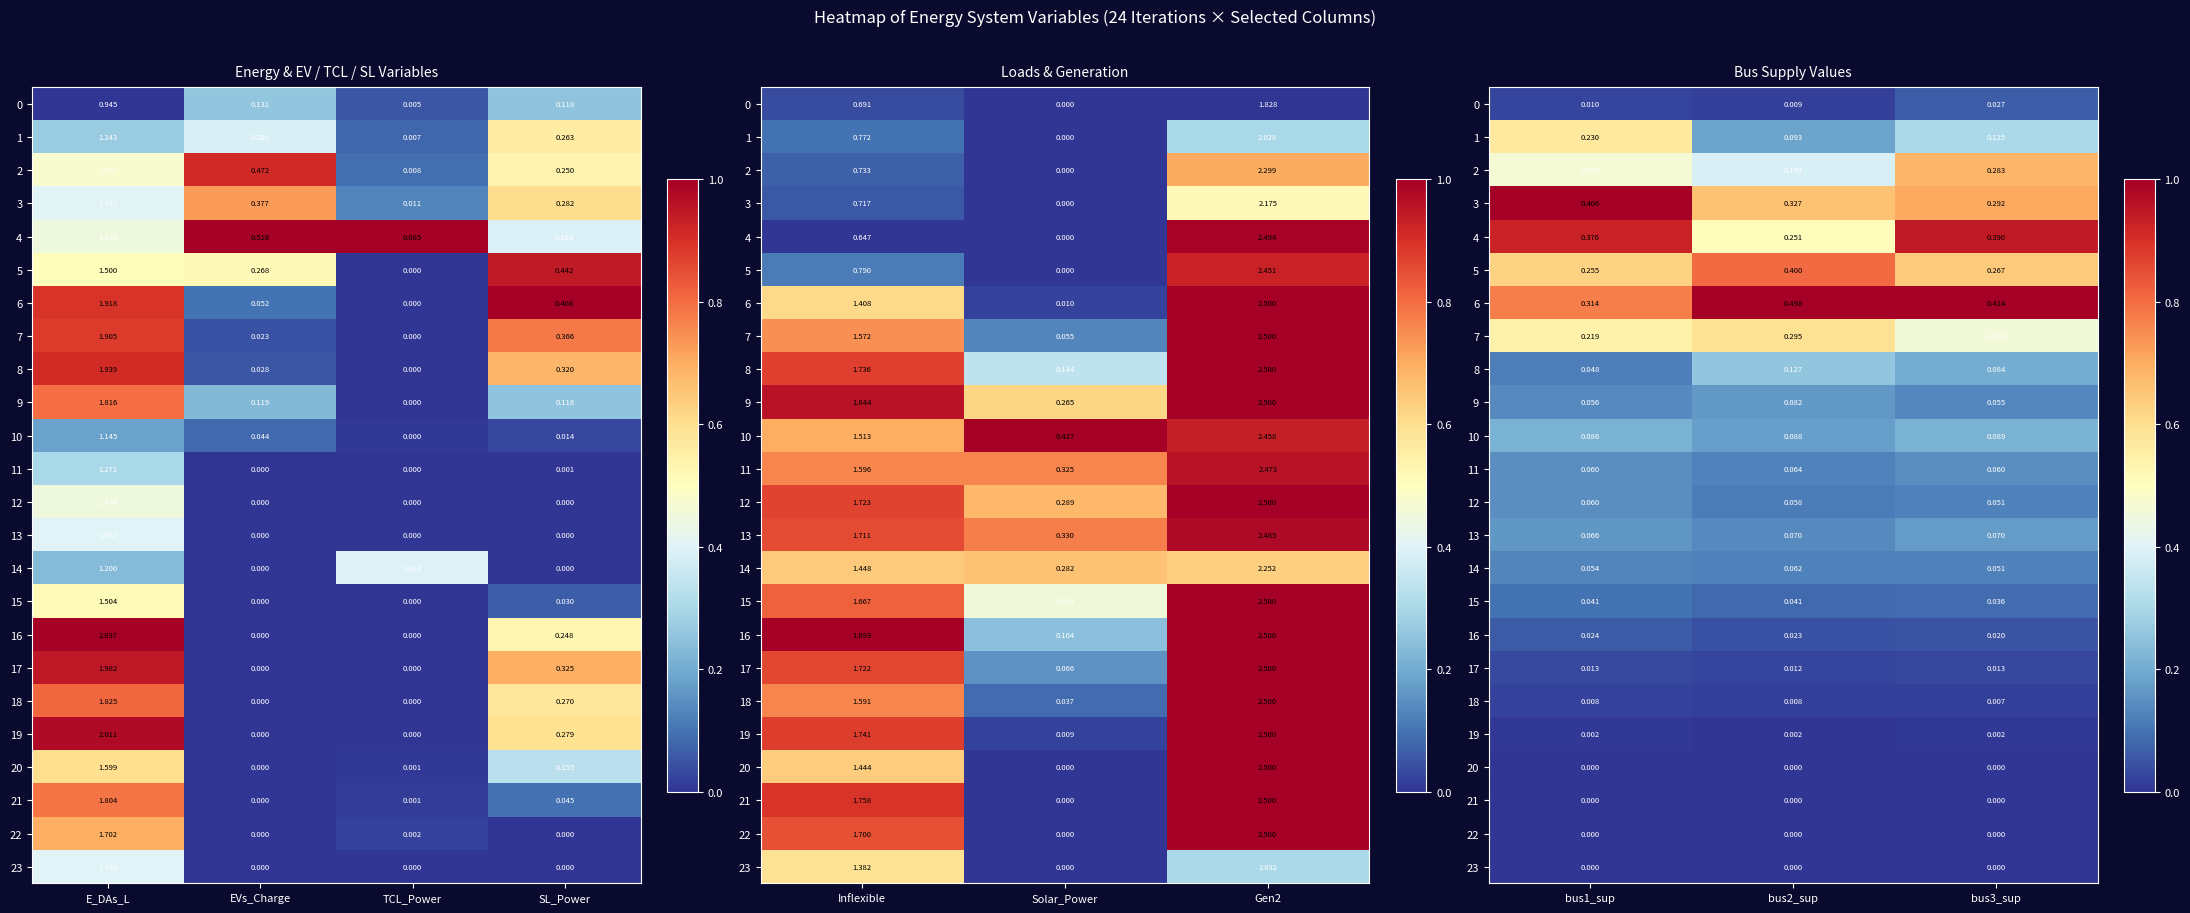

Count the 15 values in the range 0 to 1.

3